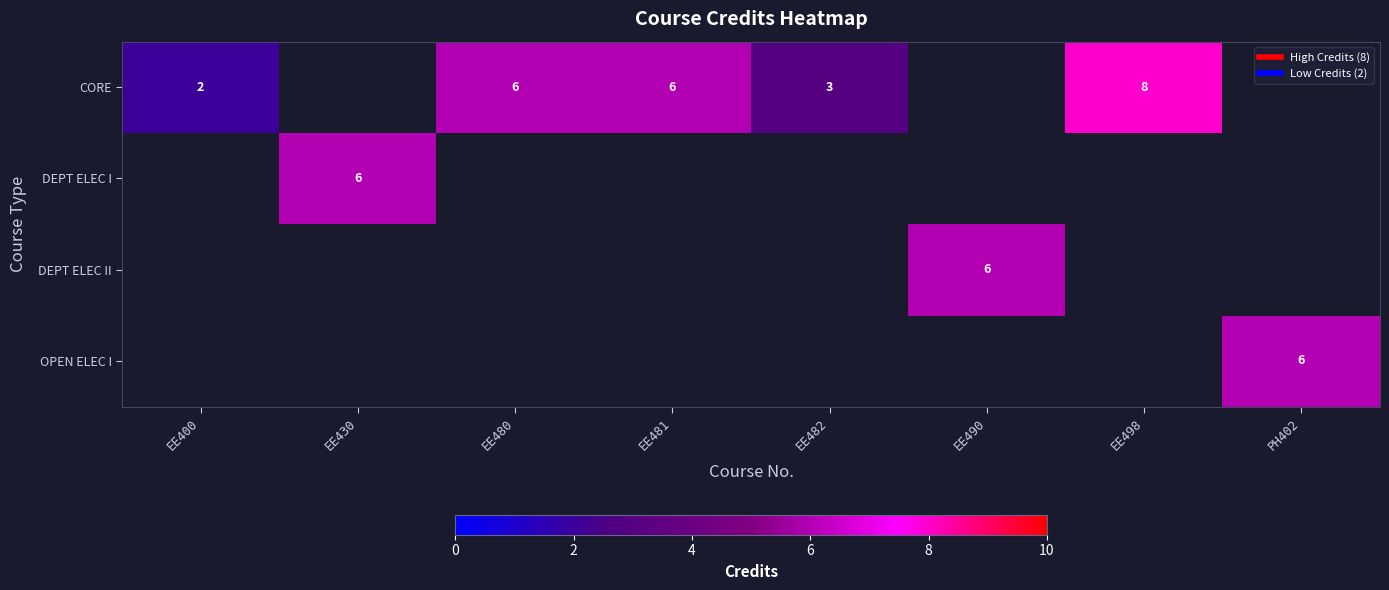

At EE482, list the series in order from smallest to largest.

CORE, DEPT ELEC I, DEPT ELEC II, OPEN ELEC I